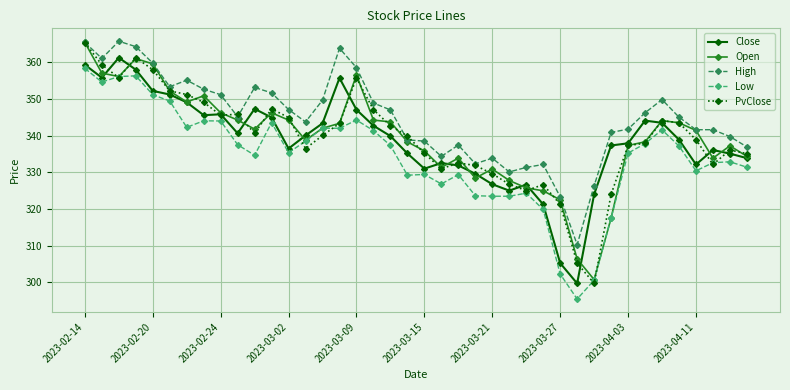

True or false: PvClose has more than 2 interior local peaks.

True